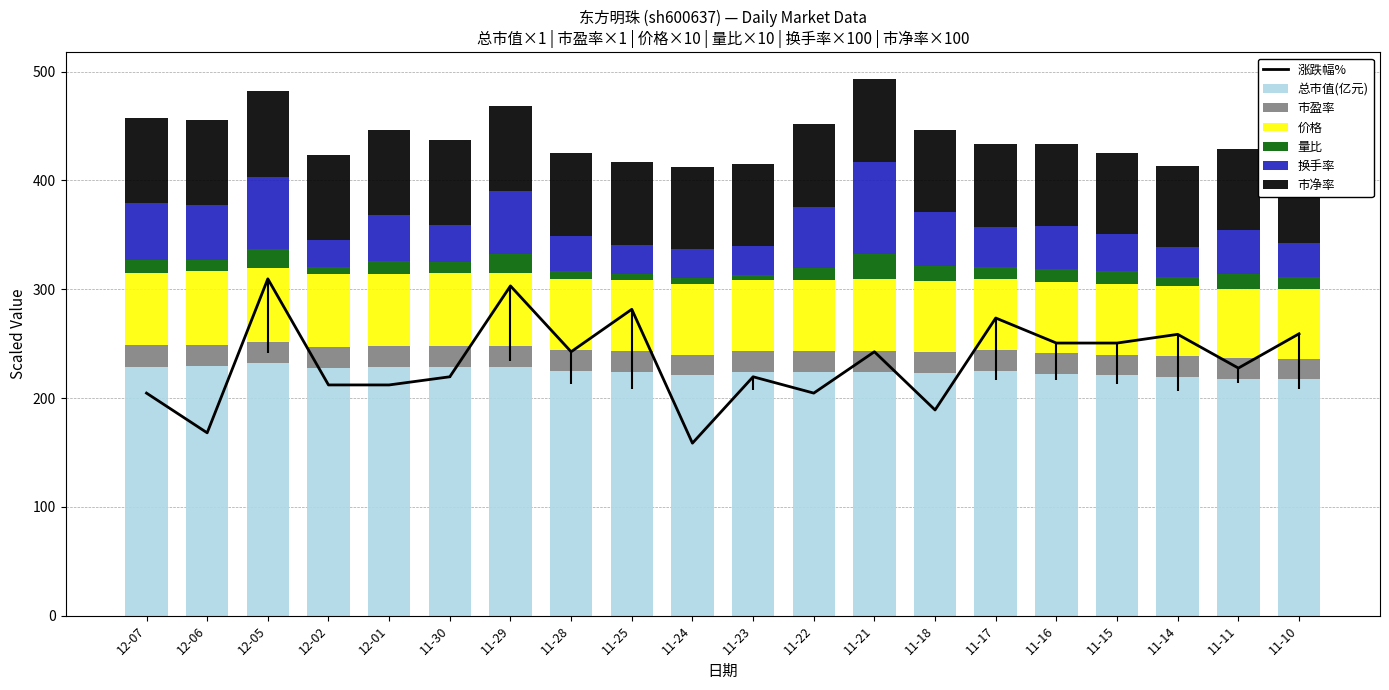

The value of 市净率 at 11-28 is 76.0. True or false?

True